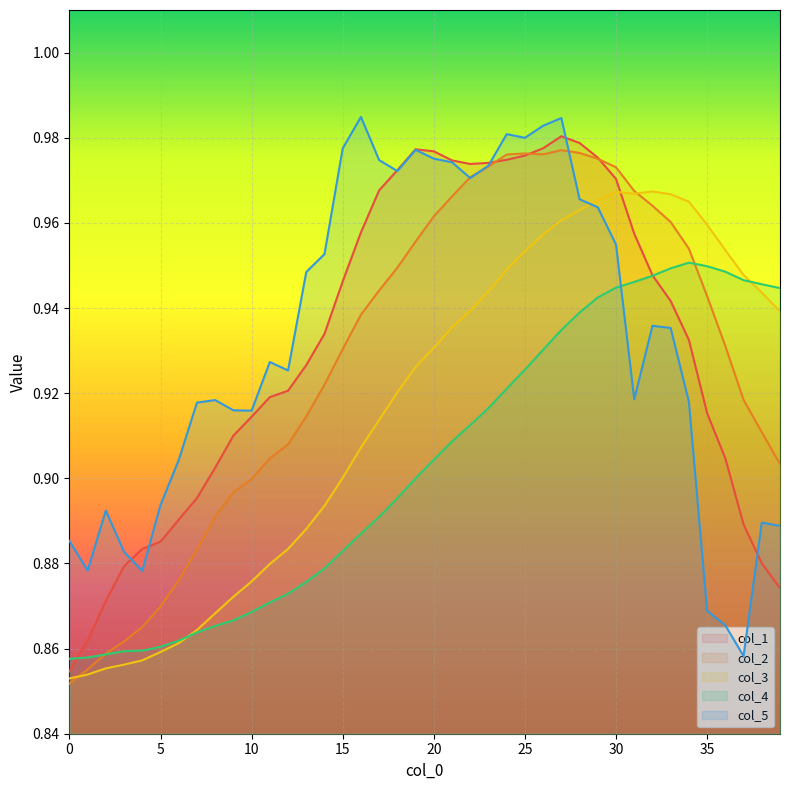

At 10, list the series in order from smallest to largest.

col_4, col_3, col_2, col_1, col_5